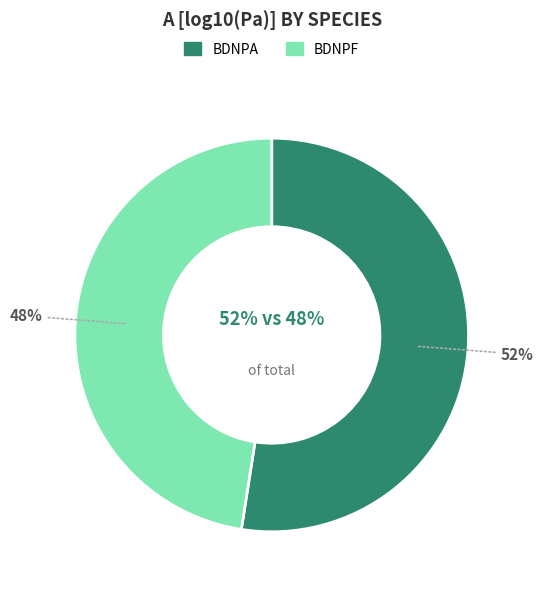

Count the number of slices in the pie.

2